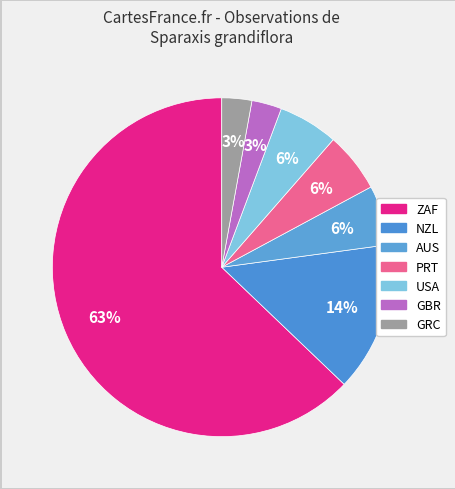

Is there a majority slice in this chart?

Yes